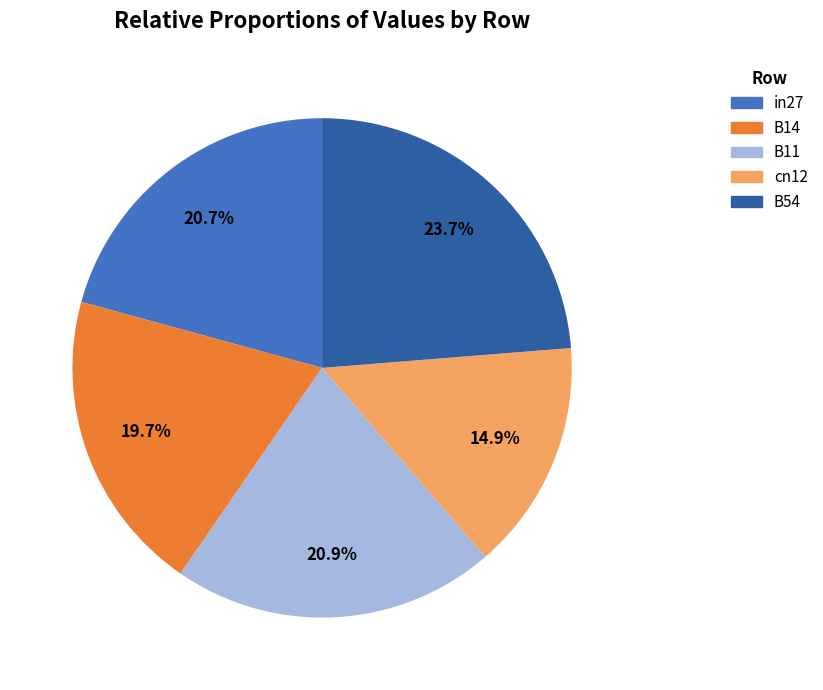

To the nearest percent, what is the difference between the B11 and B54 slice percentages?

3%